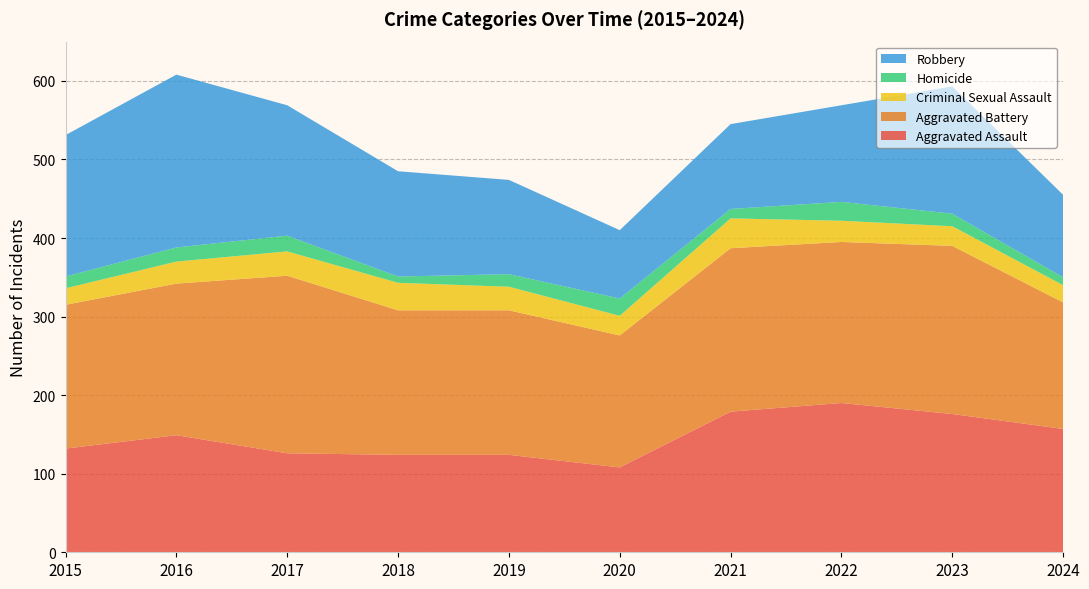

Reading right to left, what are all the values shown in this chart?

Aggravated Assault: 157	176	190	179	108	124	124	126	149	132
Aggravated Battery: 161	214	205	208	168	184	184	226	193	183
Criminal Sexual Assault: 22	25	27	38	25	30	35	31	28	21
Homicide: 10	16	24	12	22	16	8	20	18	15
Robbery: 105	162	123	108	87	120	134	166	220	180